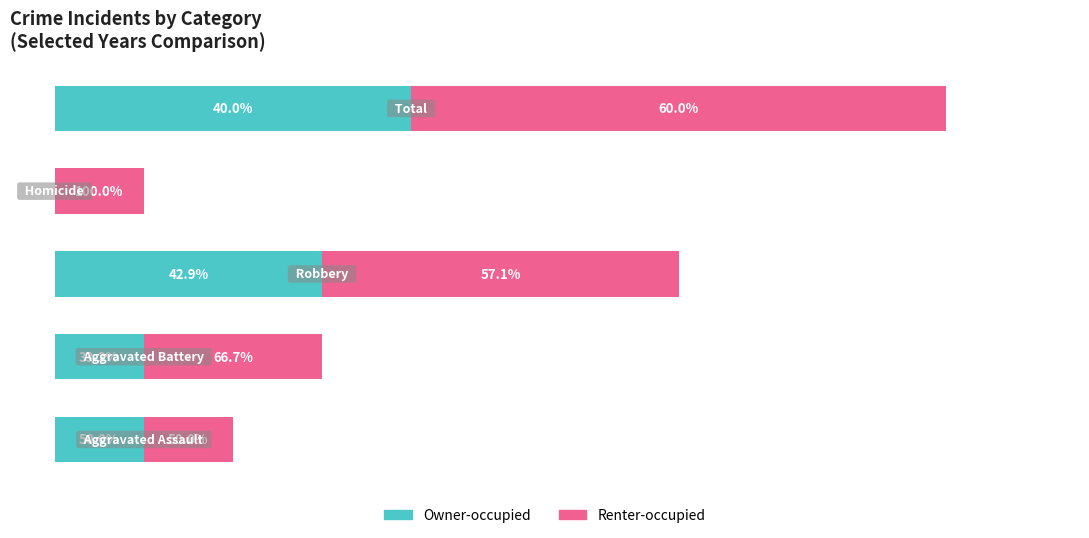

What are all the series names shown in the legend?

Owner-occupied, Renter-occupied